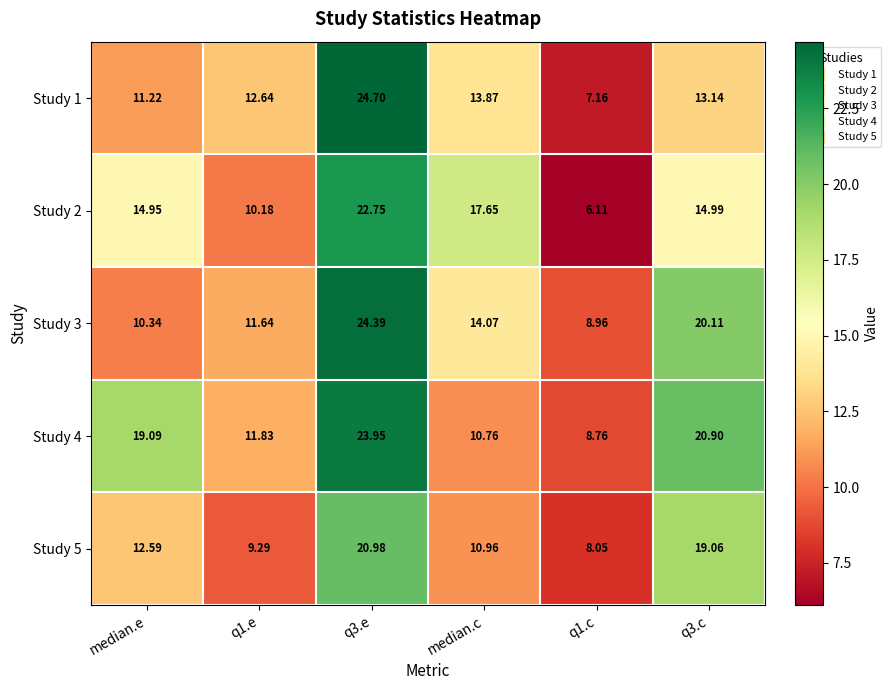

Where does the Study 4 series first go above 19?

median.e